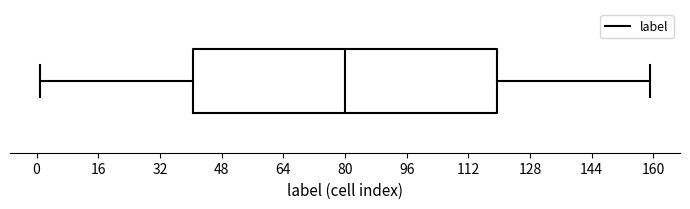

Read this box plot against the x-axis: the position of the median line, the range covered by the box, and the ends of both whiskers. The values are not printed on the chart, so give them approximately, as read against the axis.

median 80, box 40 to 120, whiskers 2 to 160